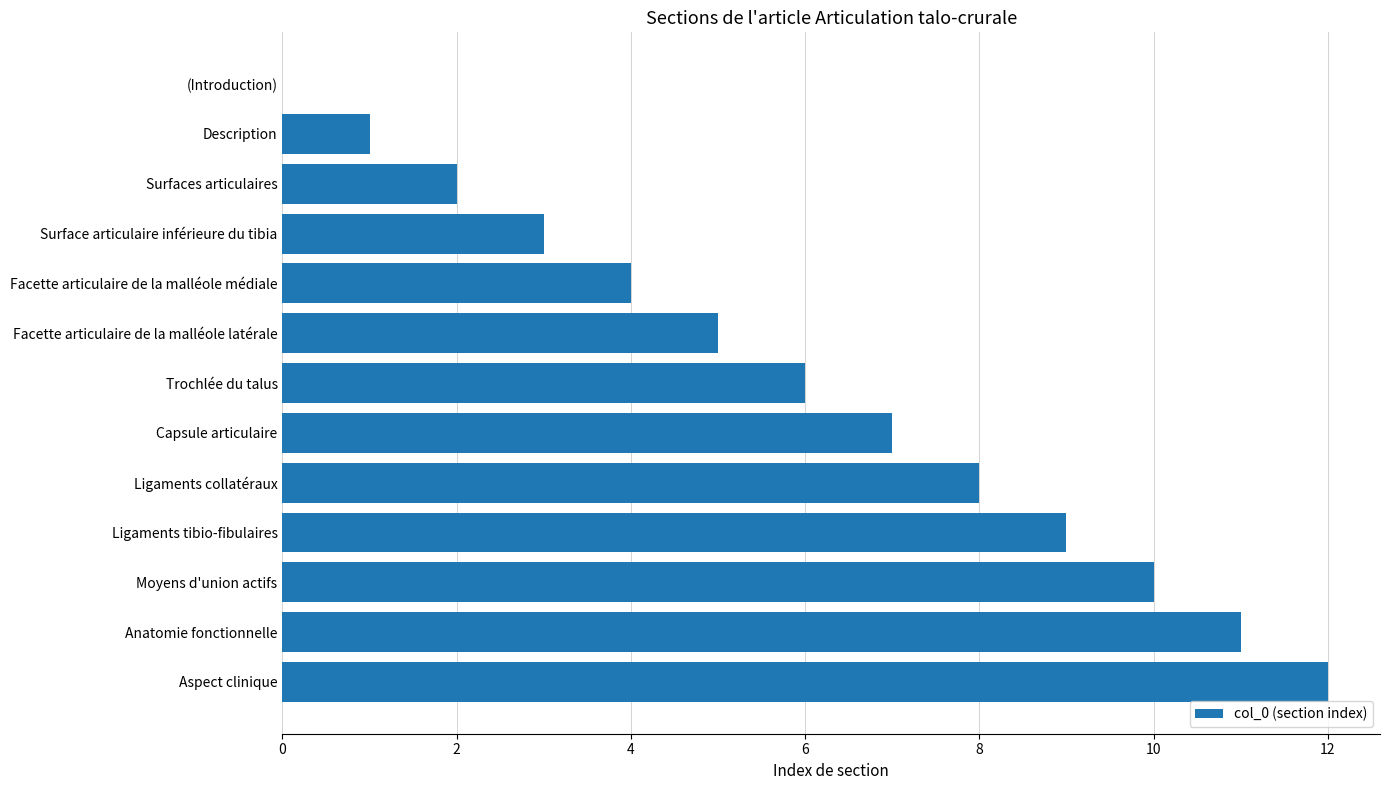

What is the average value?

6